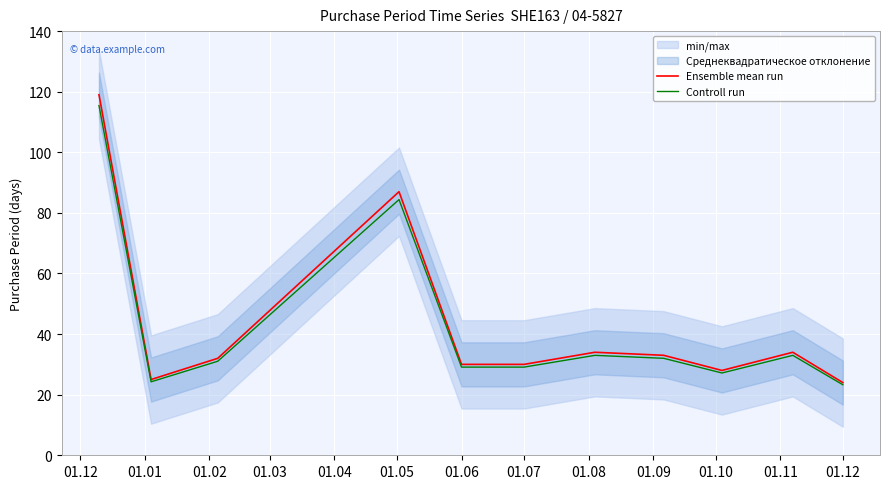

The value of Ensemble mean run at 01.06 is 30.0. True or false?

True